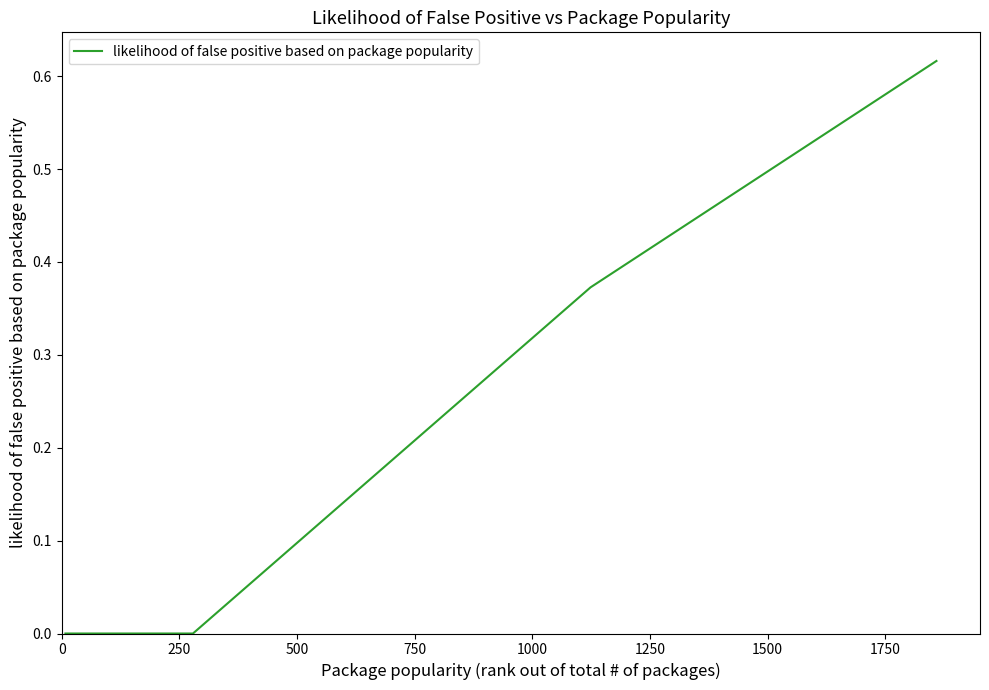

True or false: the data has more than 2 interior local peaks.

False